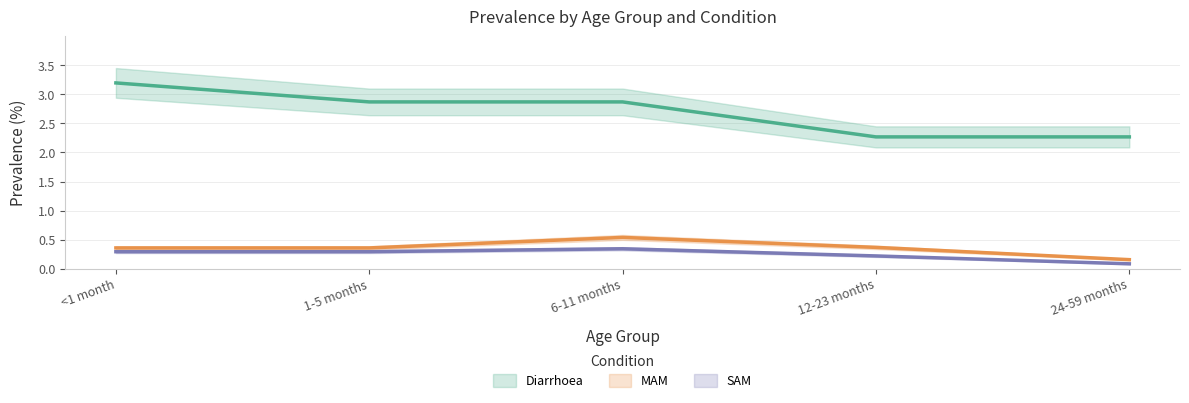

What is the difference between the maximum and minimum values in the Diarrhoea series?

0.9